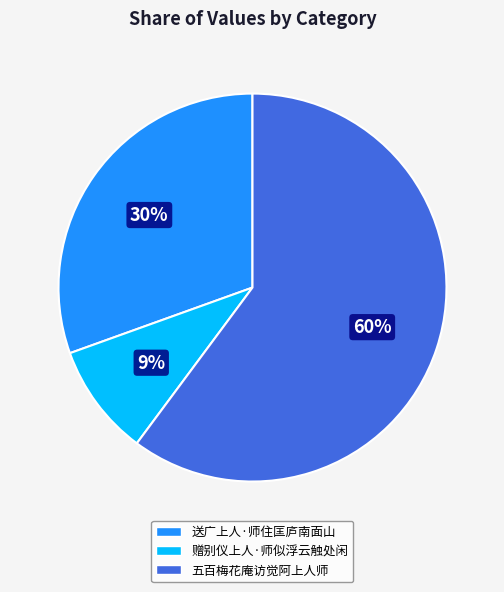

True or false: 赠别仪上人·师似浮云触处闲 accounts for 9% of the total.

True